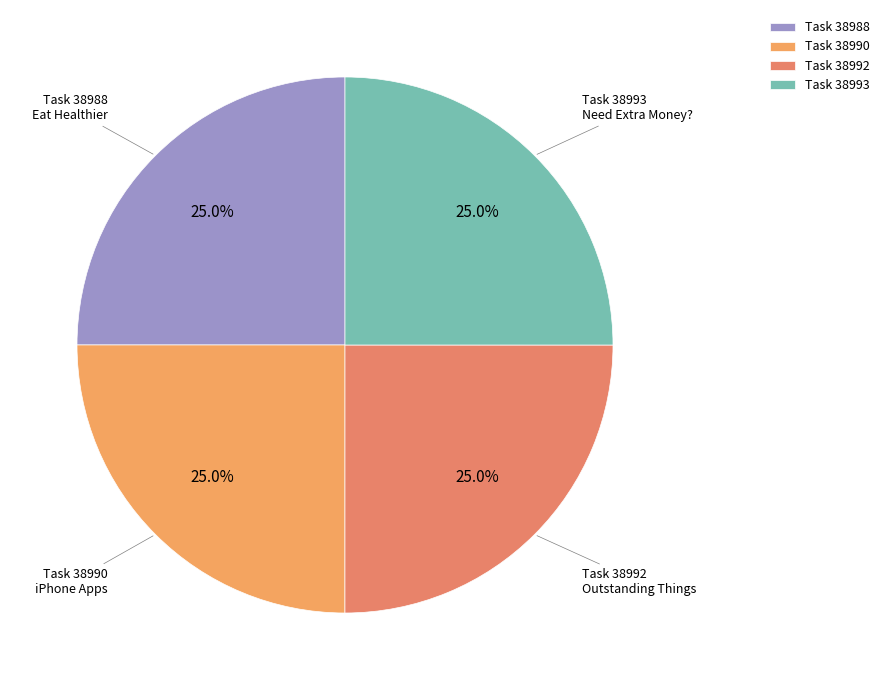

What is the ratio of the value at Task 38990 to the value at Task 38988?

1.0